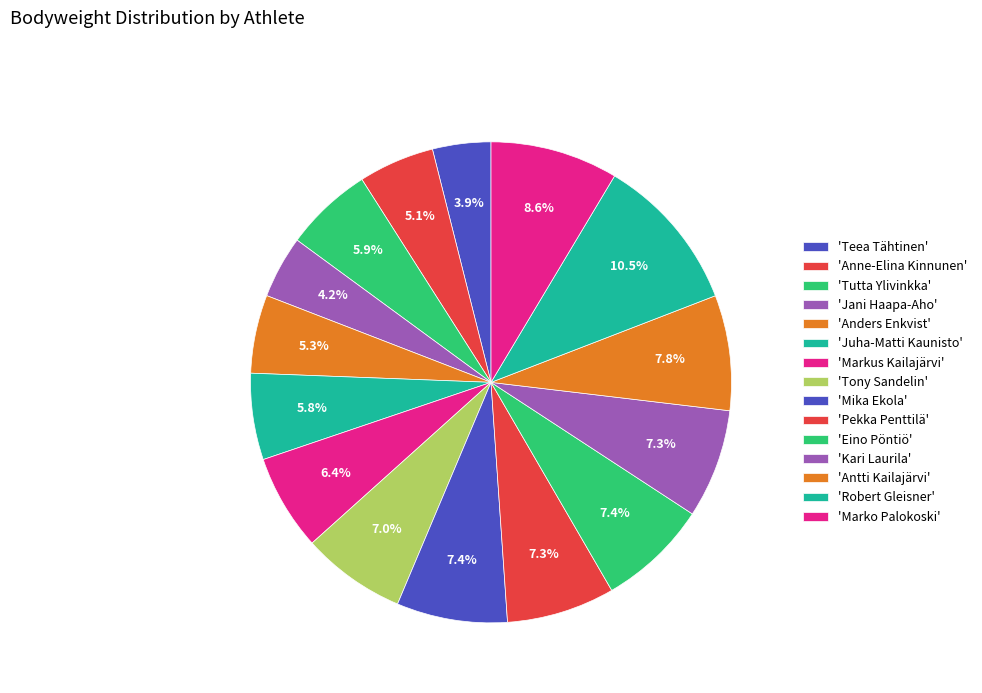

Rank the categories by value from highest to lowest.

Robert Gleisner, Marko Palokoski, Antti Kailajärvi, Mika Ekola, Eino Pöntiö, Kari Laurila, Pekka Penttilä, Tony Sandelin, Markus Kailajärvi, Tutta Ylivinkka, Juha-Matti Kaunisto, Anders Enkvist, Anne-Elina Kinnunen, Jani Haapa-Aho, Teea Tähtinen